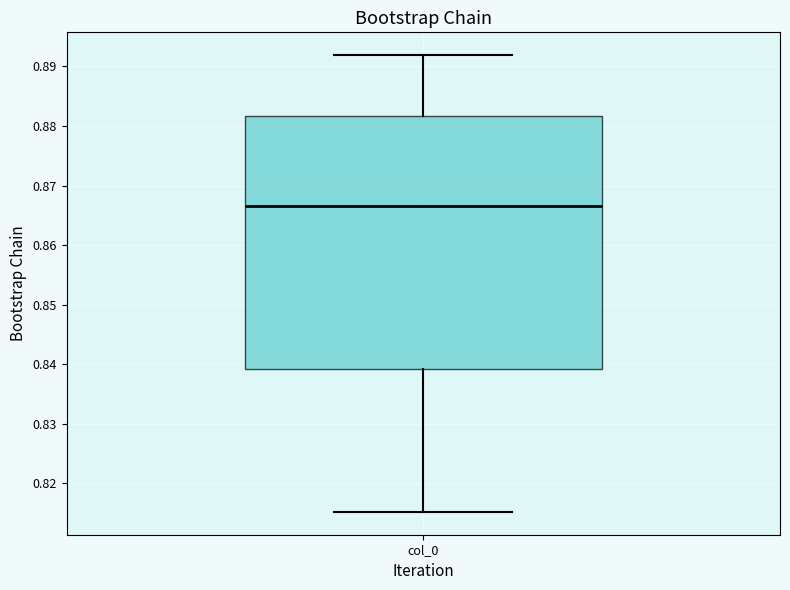

Transcribe this box plot: give where the median line is, the range the box spans, and where the two whiskers end, as read against the y-axis. The values are not printed on the chart, so give them approximately, as read against the axis.

median 0.867, box 0.839 to 0.882, whiskers 0.815 to 0.892